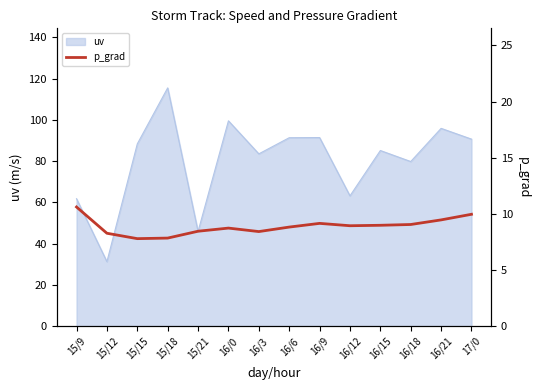

What is the difference between the maximum and minimum values?

2.8